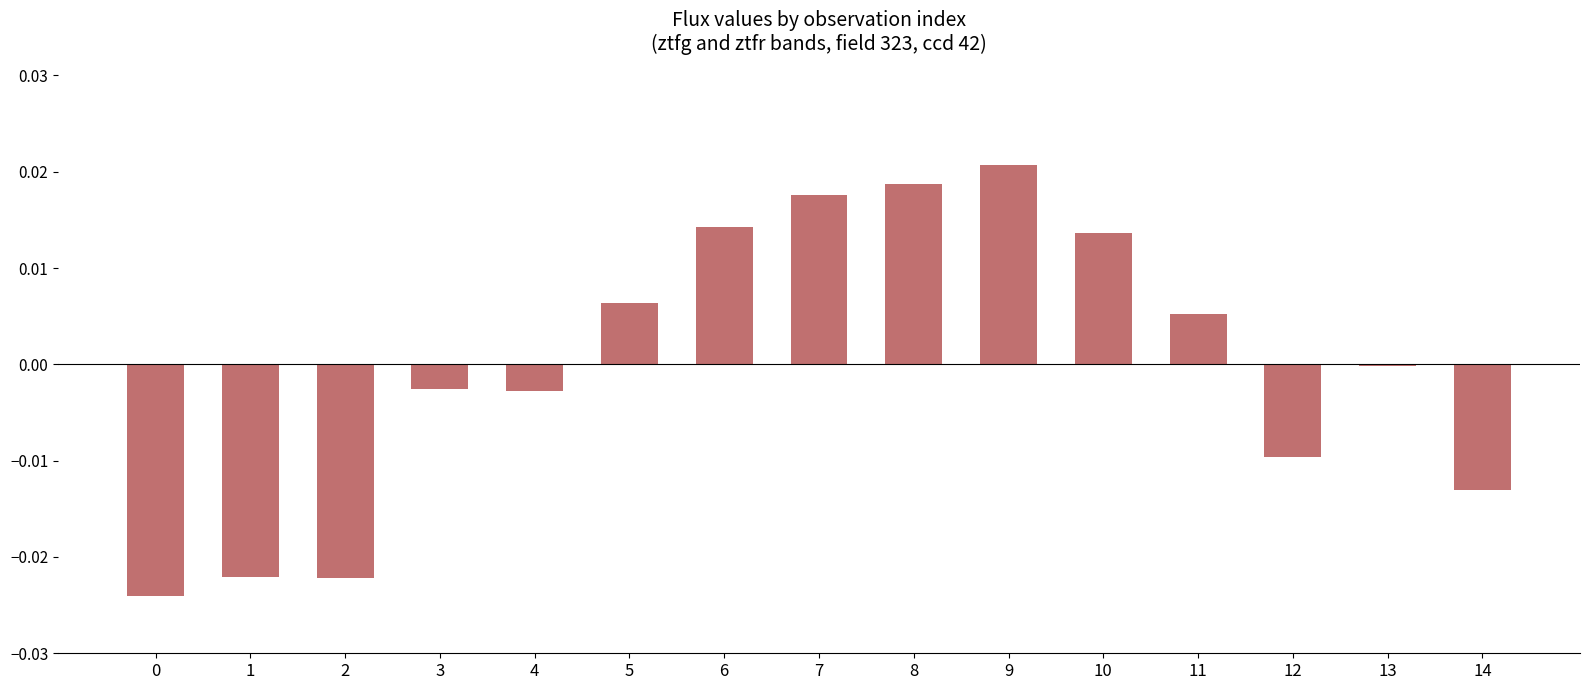

At which label does the data first exceed 0?

5